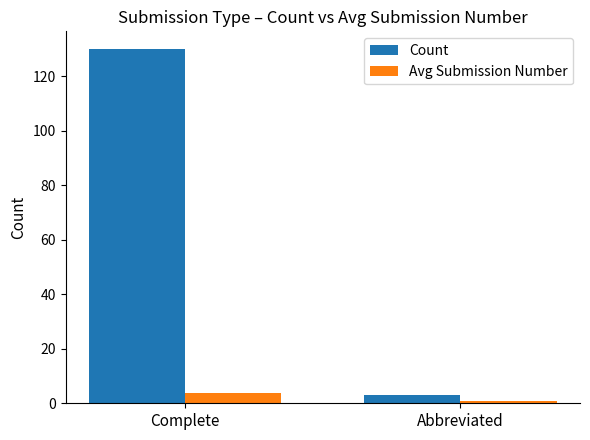

What is the greatest value displayed?

130.0